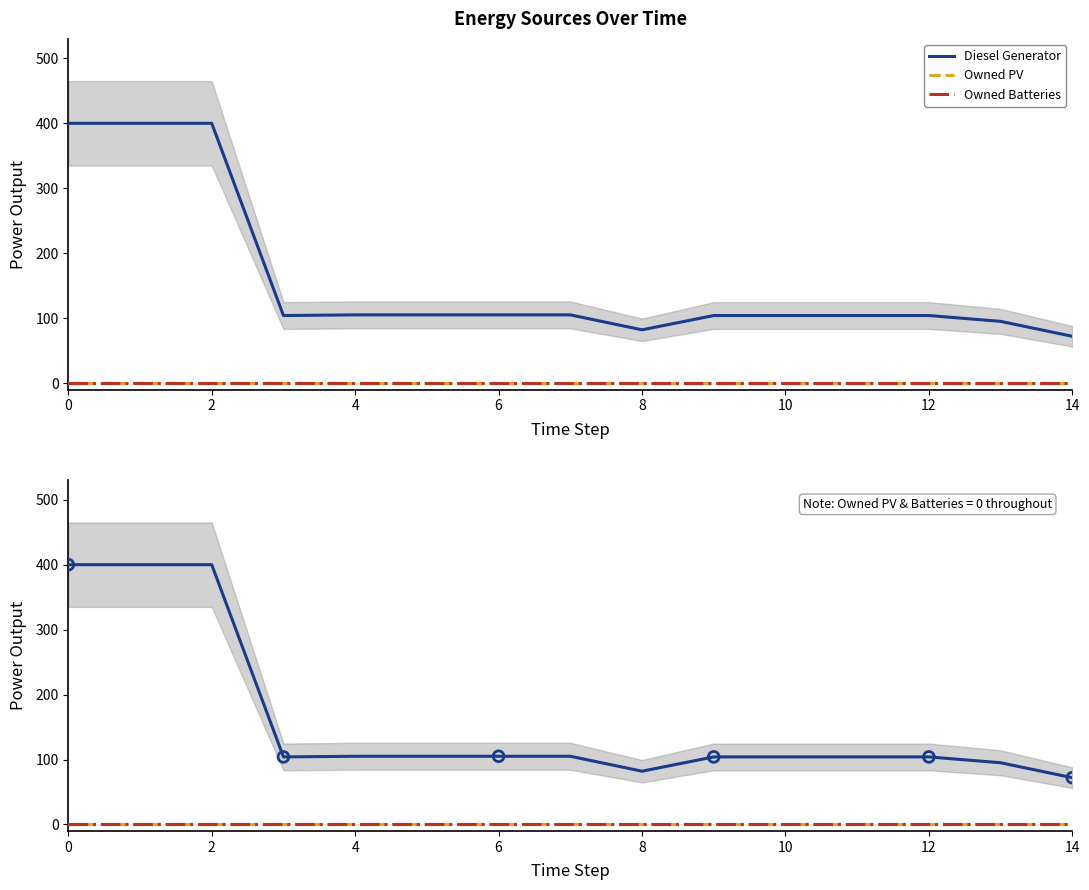

Which series contains the highest Y value?

Diesel Generator